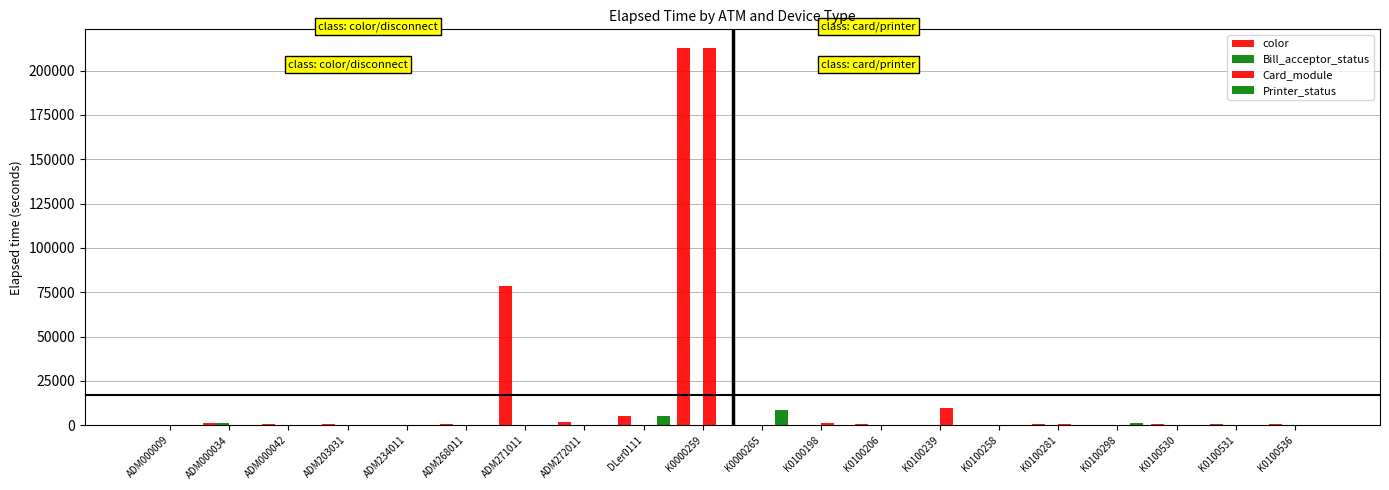

Reading left to right, list all the values displayed in this chart.

color: 0	1155	705	795	0	705	78644	2100	5475	212579	0	0	750	0	226	810	0	795	810	810
Bill_acceptor_status: 0	1155	0	0	331	0	0	0	0	0	0	0	0	0	0	0	0	0	0	0
Card_module: 0	0	0	0	0	0	0	0	0	212579	0	1274	0	9599	0	810	0	0	0	0
Printer_status: 0	0	0	0	0	0	0	0	5475	0	8430	0	0	0	0	0	1230	0	0	0